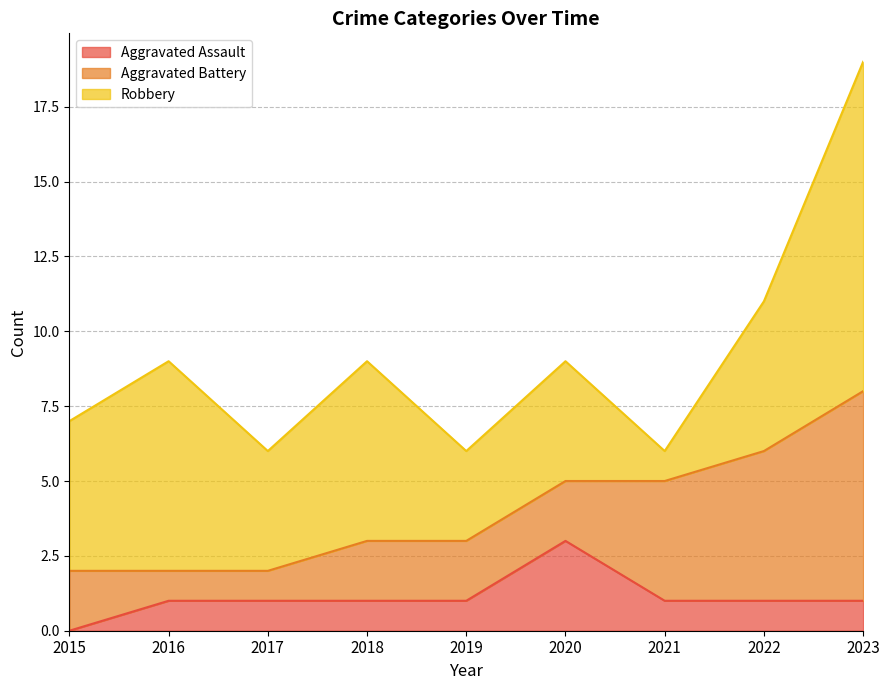

Is the value of Aggravated Assault at 2015 greater than the value of Aggravated Battery at 2016?

No